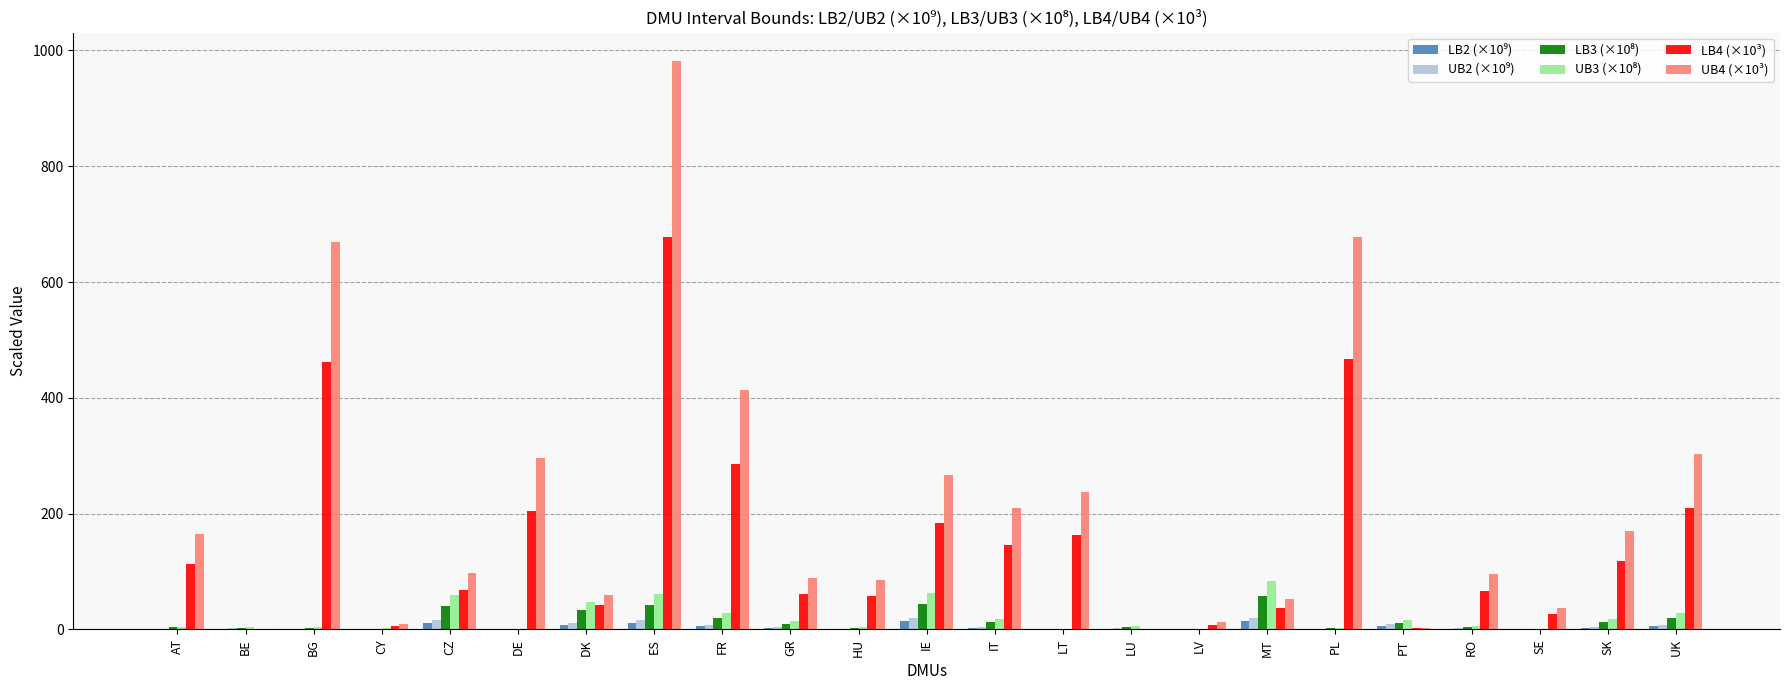

At which category is the sum across all series the highest?

ES